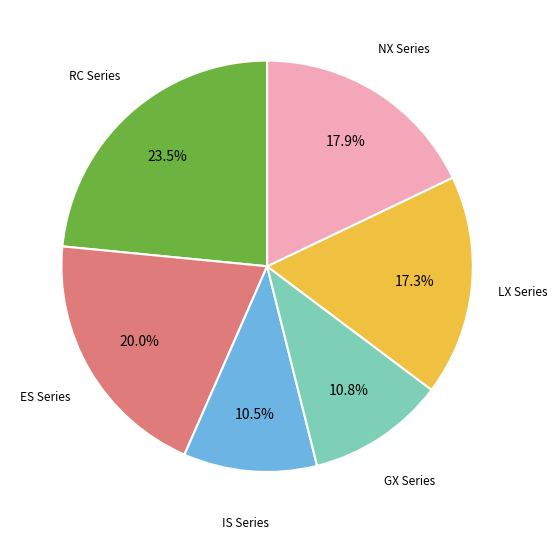

Is there any slice that represents more than half of the pie?

No